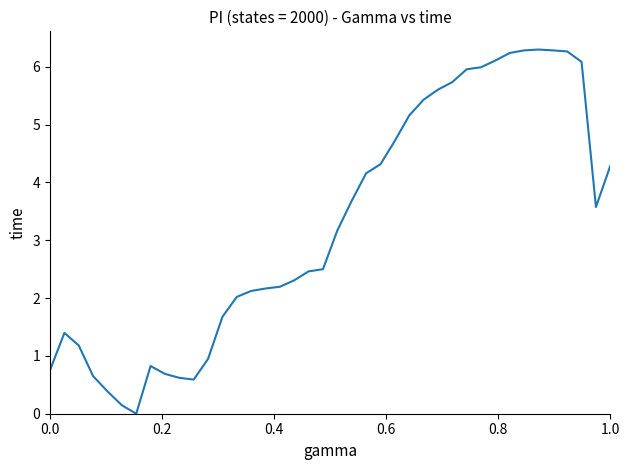

What is the maximum value shown in the chart?

6.3